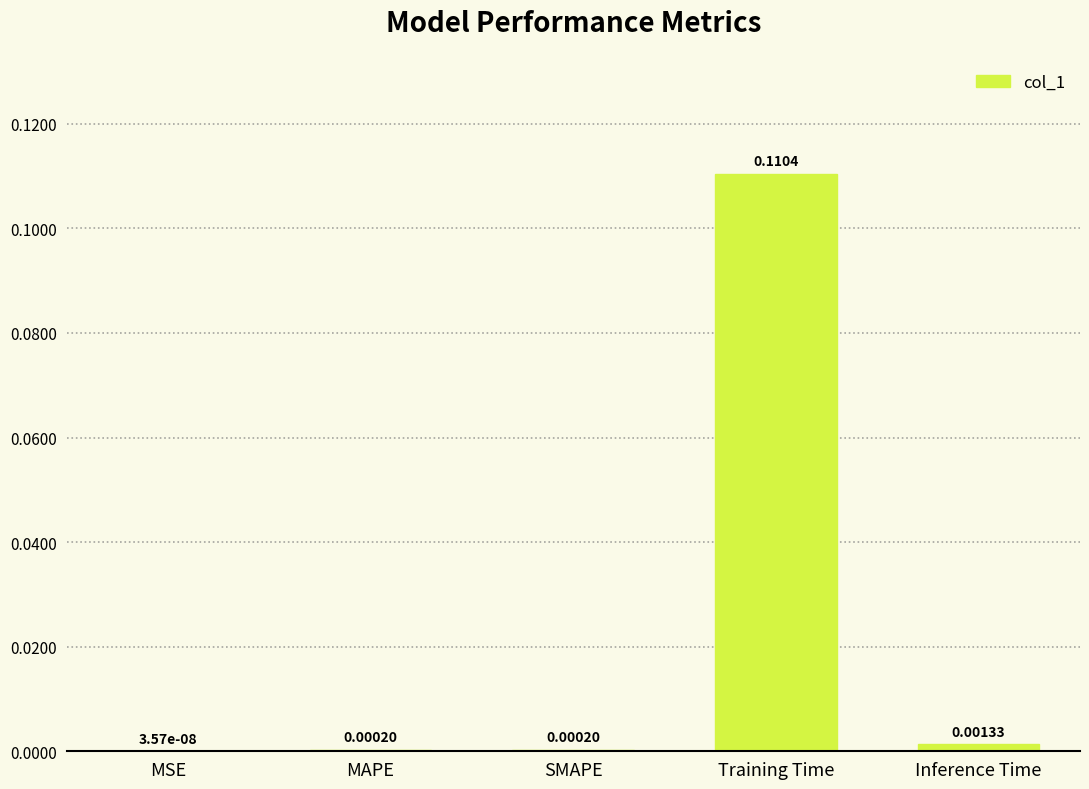

At which label is the value closest to 0?

MSE